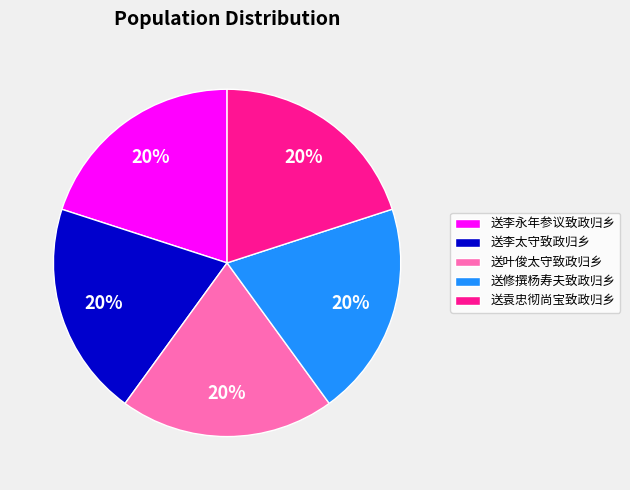

Does 送修撰杨寿夫致政归乡 account for over 50% of the chart?

No